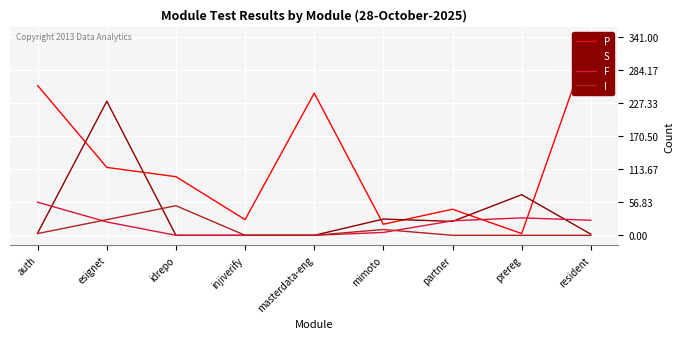

Which series ends up on top after the final intersection of F and P?

P